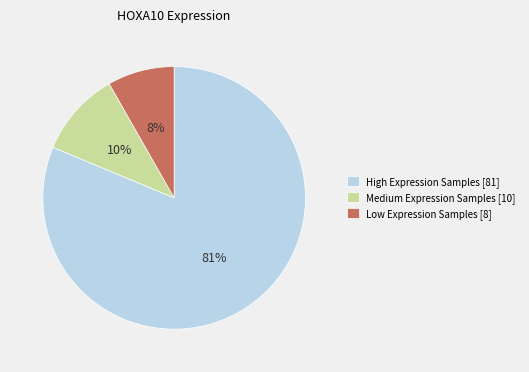

To the nearest percent, what is the average slice percentage?

33%